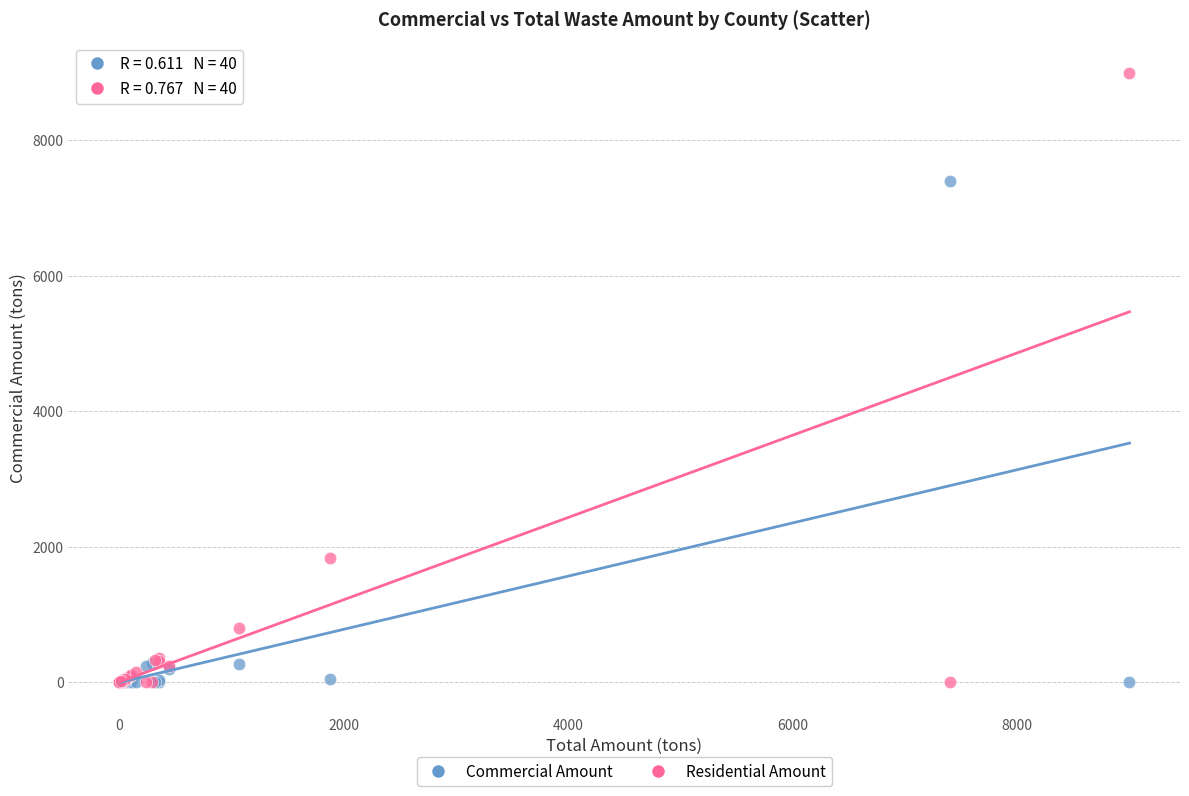

In the Residential Amount series, what Y value is closest to 4500?

1838.0